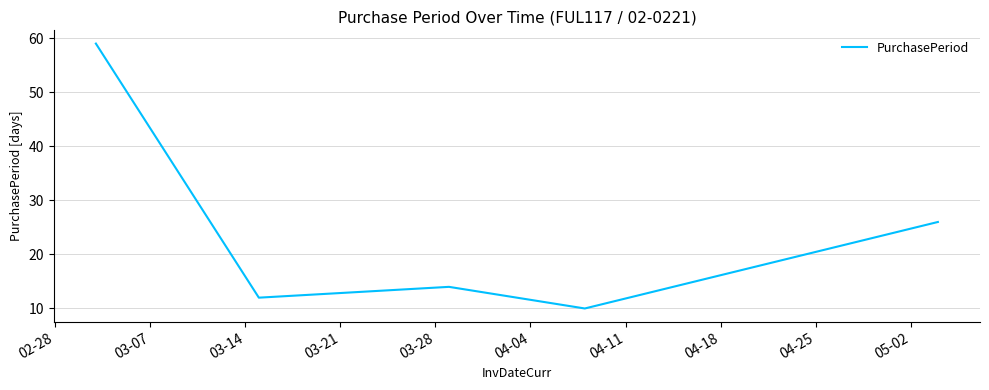

What is the sum of all values?

121